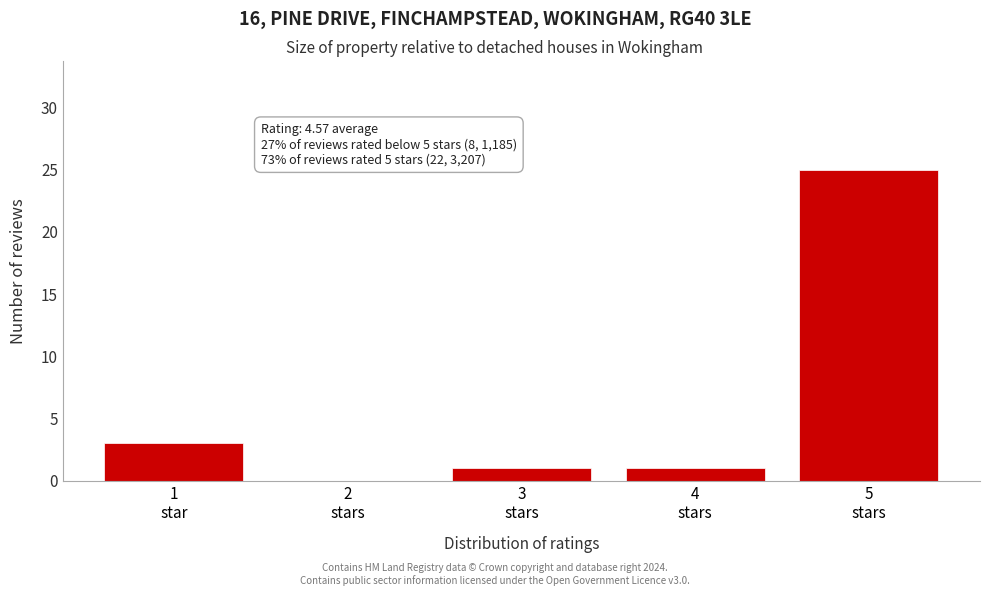

What is the sum of all values?

30